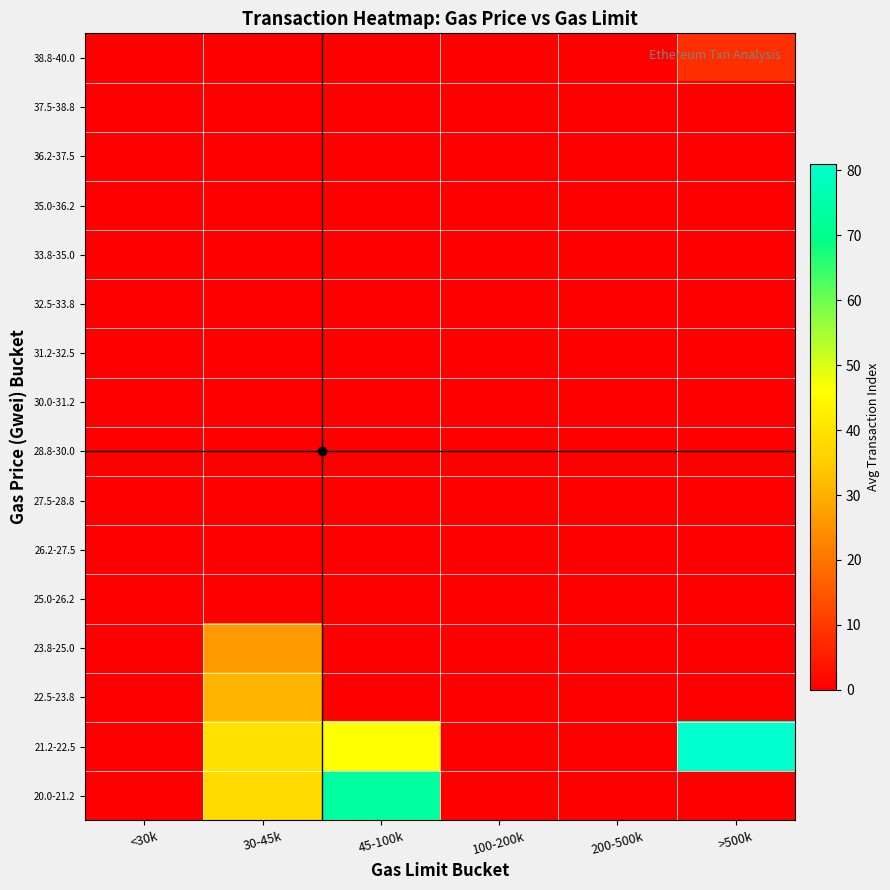

Reading left to right, transcribe all the data shown in this chart.

38.8-40.0: <30k=0.0	30-45k=0.0	45-100k=0.0	100-200k=0.0	200-500k=0.0	>500k=8.0
37.5-38.8: <30k=0.0	30-45k=0.0	45-100k=0.0	100-200k=0.0	200-500k=0.0	>500k=0.0
36.2-37.5: <30k=0.0	30-45k=0.0	45-100k=0.0	100-200k=0.0	200-500k=0.0	>500k=0.0
35.0-36.2: <30k=0.0	30-45k=0.0	45-100k=0.0	100-200k=0.0	200-500k=0.0	>500k=0.0
33.8-35.0: <30k=0.0	30-45k=0.0	45-100k=0.0	100-200k=0.0	200-500k=0.0	>500k=0.0
32.5-33.8: <30k=0.0	30-45k=0.0	45-100k=0.0	100-200k=0.0	200-500k=0.0	>500k=0.0
31.2-32.5: <30k=0.0	30-45k=0.0	45-100k=0.0	100-200k=0.0	200-500k=0.0	>500k=0.0
30.0-31.2: <30k=0.0	30-45k=0.0	45-100k=0.0	100-200k=0.0	200-500k=0.0	>500k=0.0
28.8-30.0: <30k=0.0	30-45k=0.0	45-100k=0.0	100-200k=0.0	200-500k=0.0	>500k=0.0
27.5-28.8: <30k=0.0	30-45k=0.0	45-100k=0.0	100-200k=0.0	200-500k=0.0	>500k=0.0
26.2-27.5: <30k=0.0	30-45k=0.0	45-100k=0.0	100-200k=0.0	200-500k=0.0	>500k=0.0
25.0-26.2: <30k=0.0	30-45k=0.0	45-100k=0.0	100-200k=0.0	200-500k=0.0	>500k=0.0
23.8-25.0: <30k=0.0	30-45k=26.0	45-100k=0.0	100-200k=0.0	200-500k=0.0	>500k=0.0
22.5-23.8: <30k=0.0	30-45k=31.0	45-100k=0.0	100-200k=0.0	200-500k=0.0	>500k=0.0
21.2-22.5: <30k=0.0	30-45k=39.8	45-100k=46.3	100-200k=0.0	200-500k=0.0	>500k=81.0
20.0-21.2: <30k=0.0	30-45k=38.2	45-100k=73.5	100-200k=0.0	200-500k=0.0	>500k=0.0